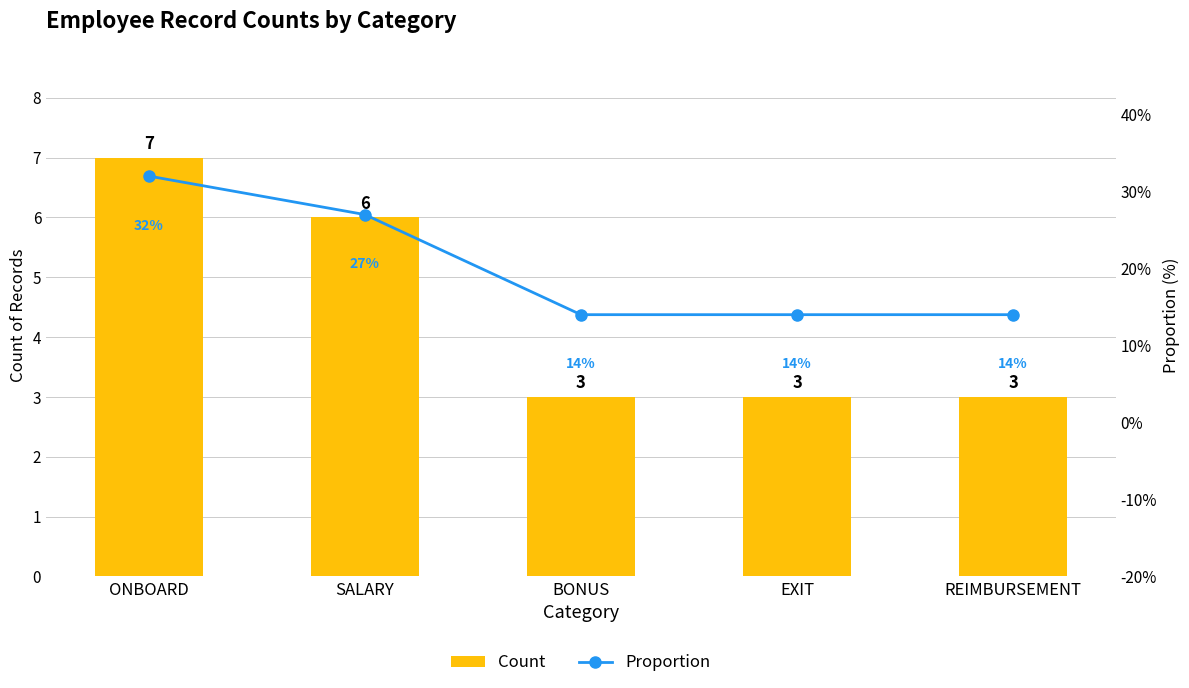

What is the difference between the highest and lowest values at EXIT?

11